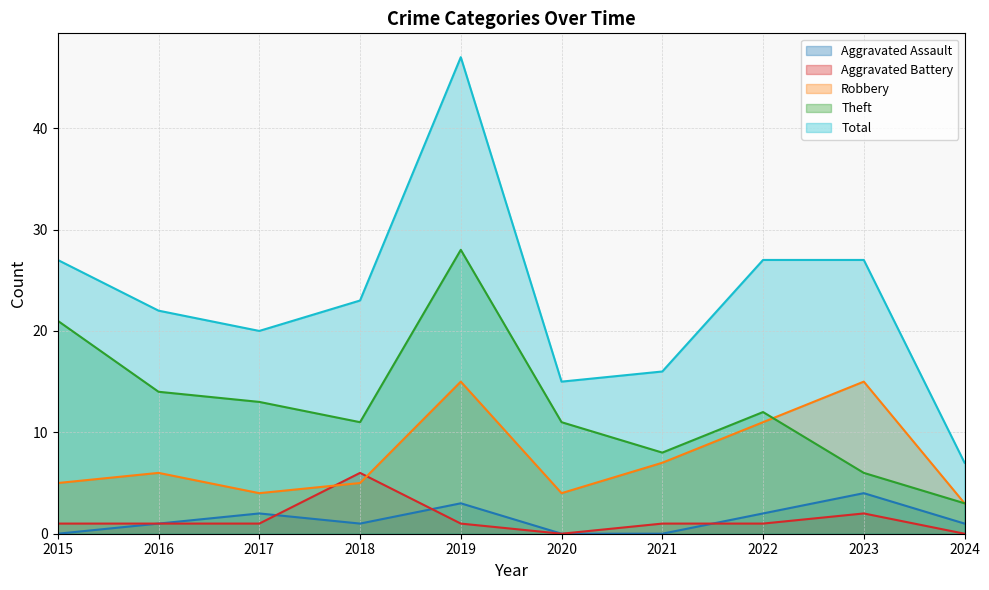

At which category does Aggravated Battery reach its first local peak?

2018